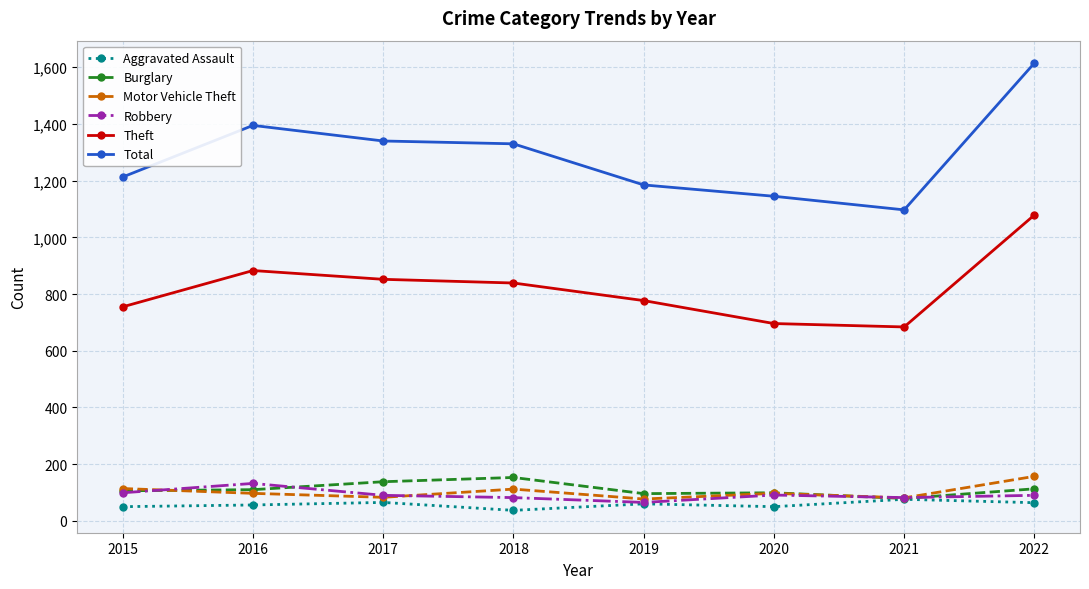

How many series are shown in this chart?

6